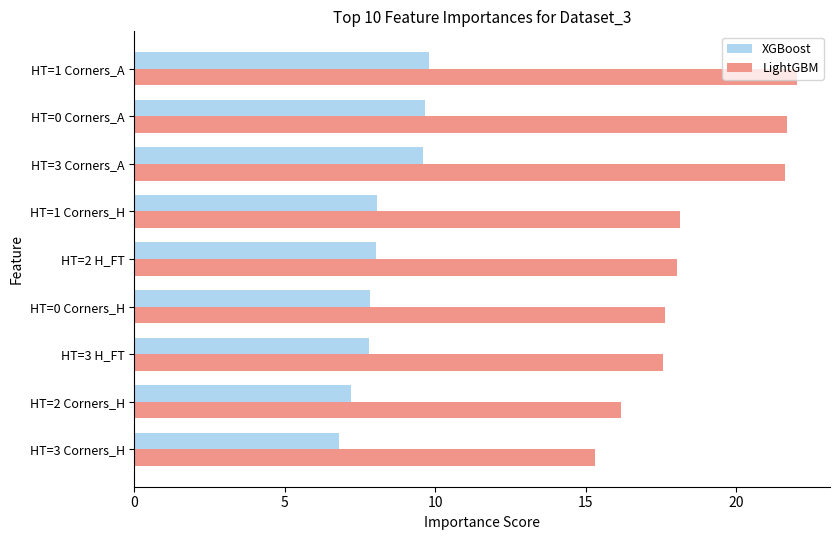

Which series has the largest range (max minus min)?

LightGBM